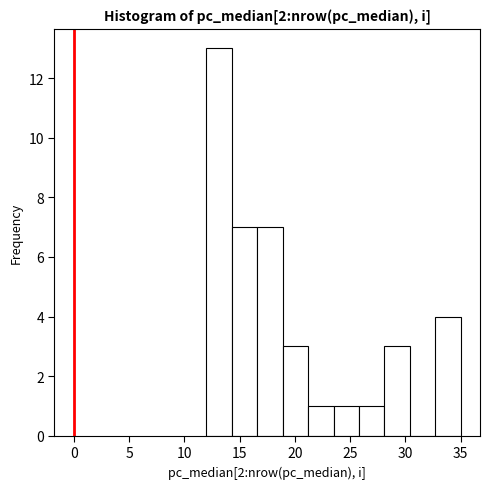

Reading left to right, transcribe this chart: for each bar, give the range it covers on the x-axis and its height. Neither the bar edges nor the heights are printed on the chart, so give them approximately, as read against the axes.

12.0 to 14.3: 13
14.3 to 16.6: 7
16.6 to 18.9: 7
18.9 to 21.2: 3
21.2 to 23.5: 1
23.5 to 25.8: 1
25.8 to 28.1: 1
28.1 to 30.4: 3
30.4 to 32.7: 0
32.7 to 35.0: 4